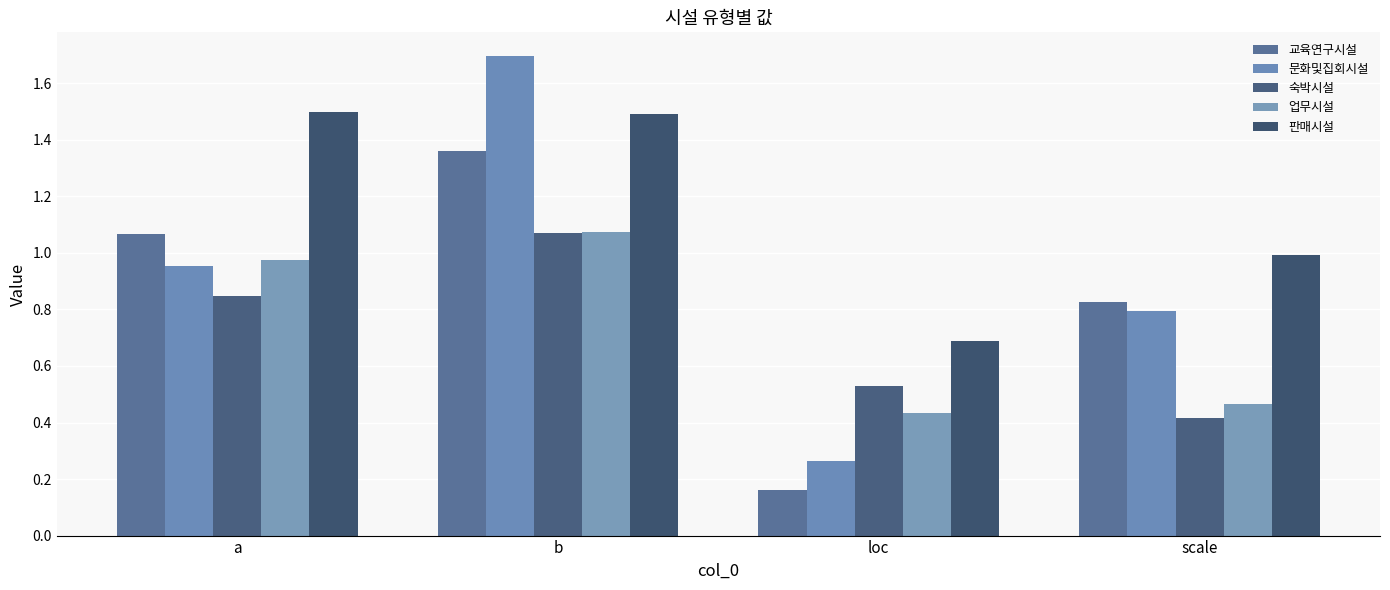

What is the sum of the 업무시설 values at scale and a?

1.4